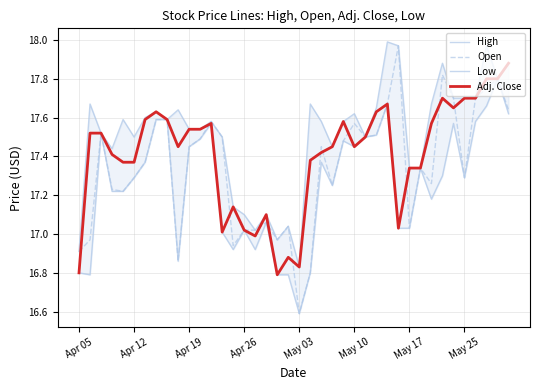

What is the difference between the maximum and minimum values in the Open series?

1.4